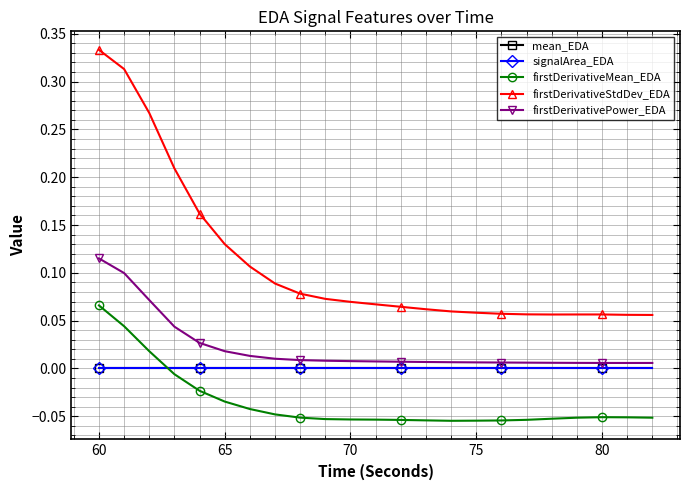

What are all the series names shown in the legend?

mean_EDA, signalArea_EDA, firstDerivativeMean_EDA, firstDerivativeStdDev_EDA, firstDerivativePower_EDA